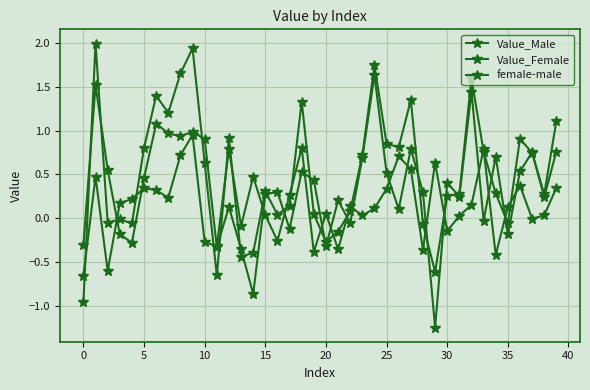

True or false: female-male has more than 1 points higher than both neighbors.

True